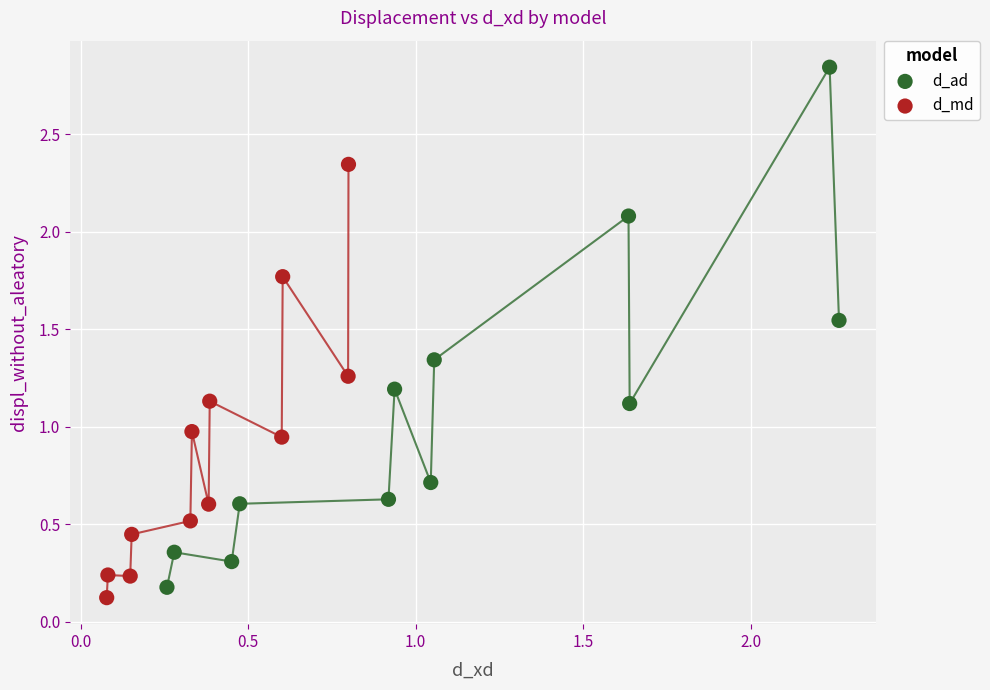

Which series has the widest spread of Y values?

d_ad